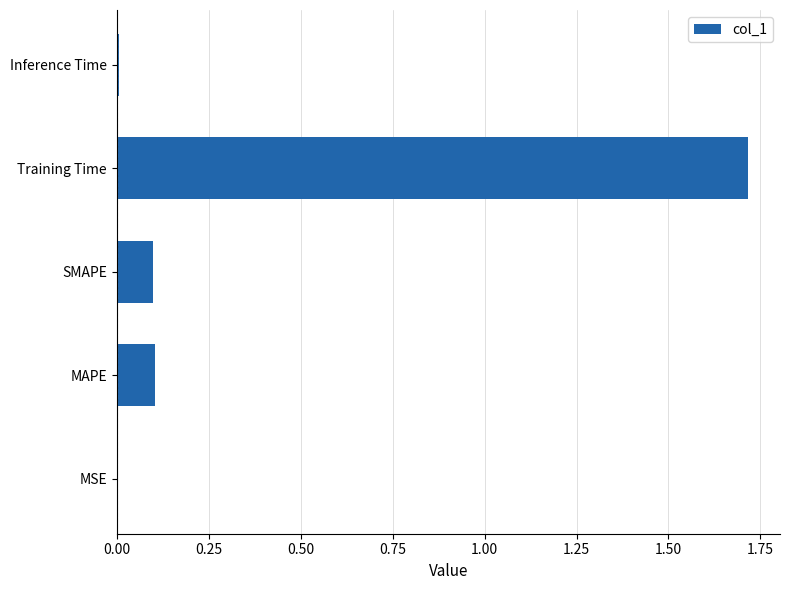

Is it true that the value at MAPE is 0.1?

True